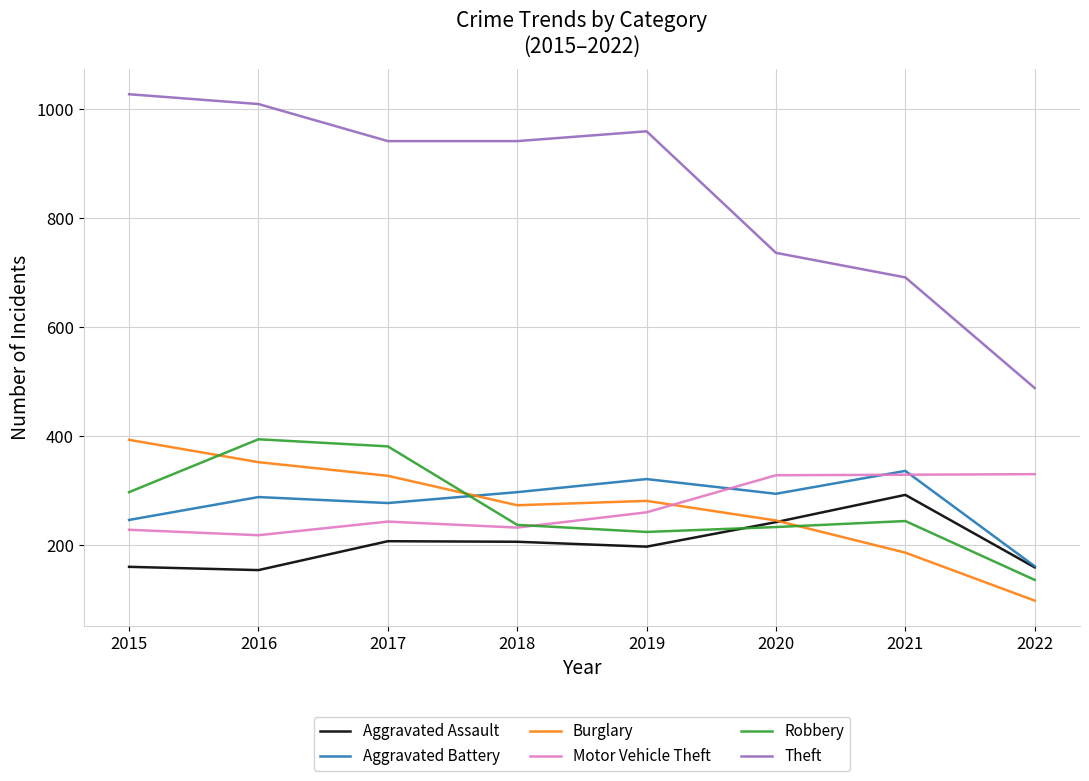

Which label corresponds to the smallest value in the chart?

2022